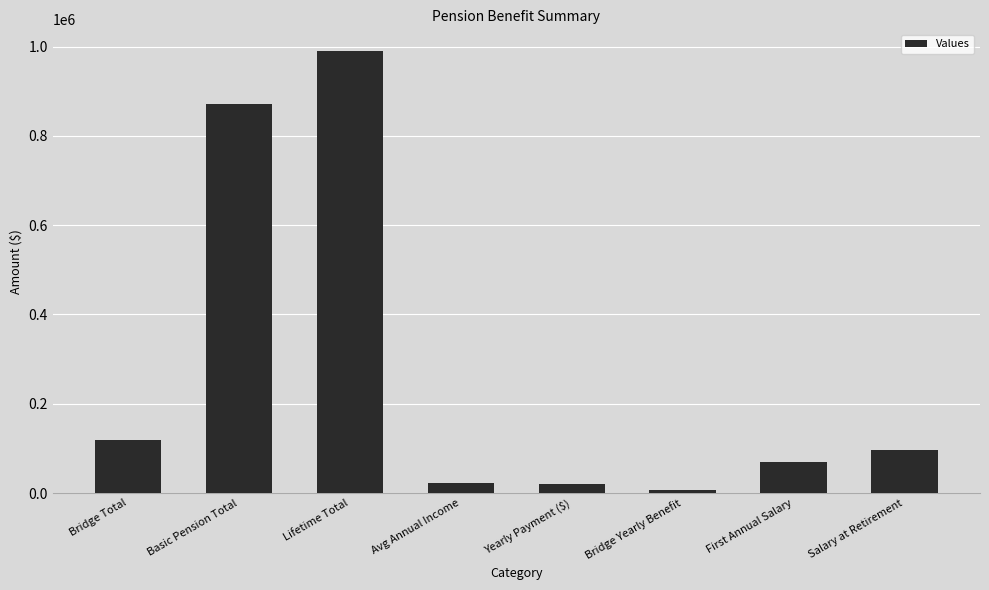

At which category does the chart reach its minimum across all series?

Bridge Yearly Benefit